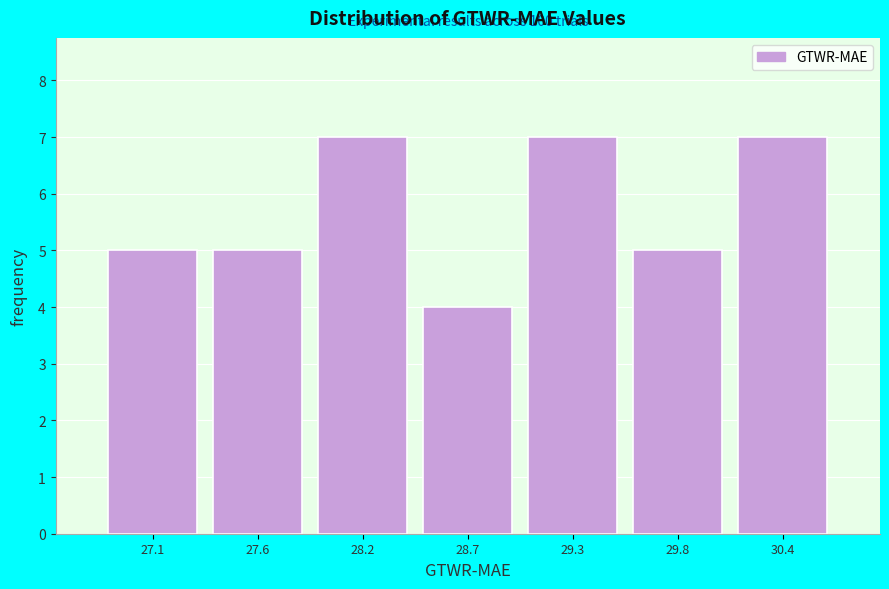

Reading right to left, list all the values displayed in this chart.

30.4=7	29.8=5	29.3=7	28.7=4	28.2=7	27.6=5	27.1=5